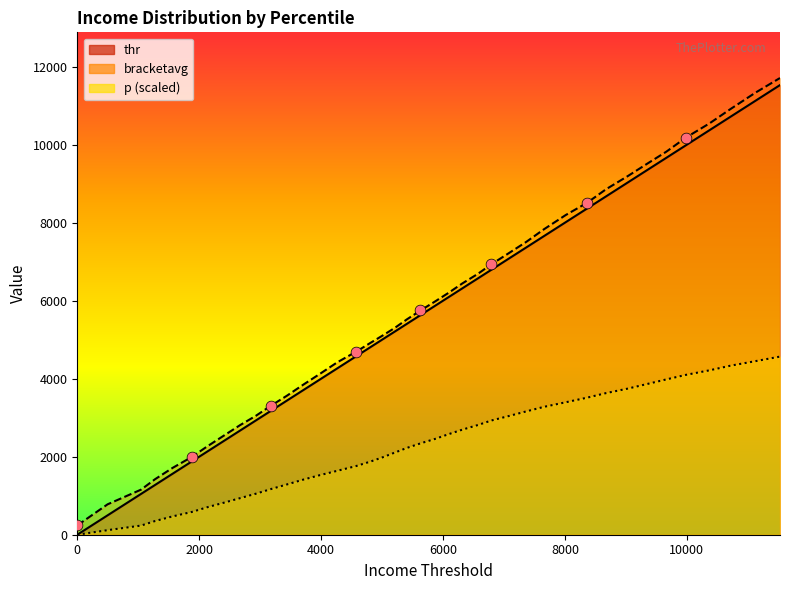

Which series reaches the maximum Y coordinate?

bracketavg